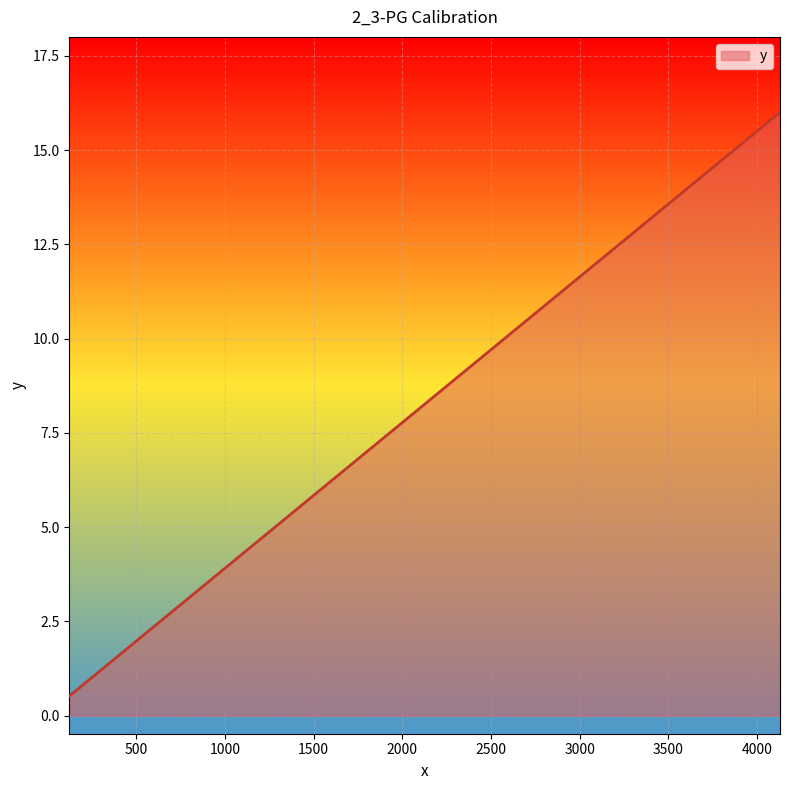

What is the greatest value displayed?

16.0